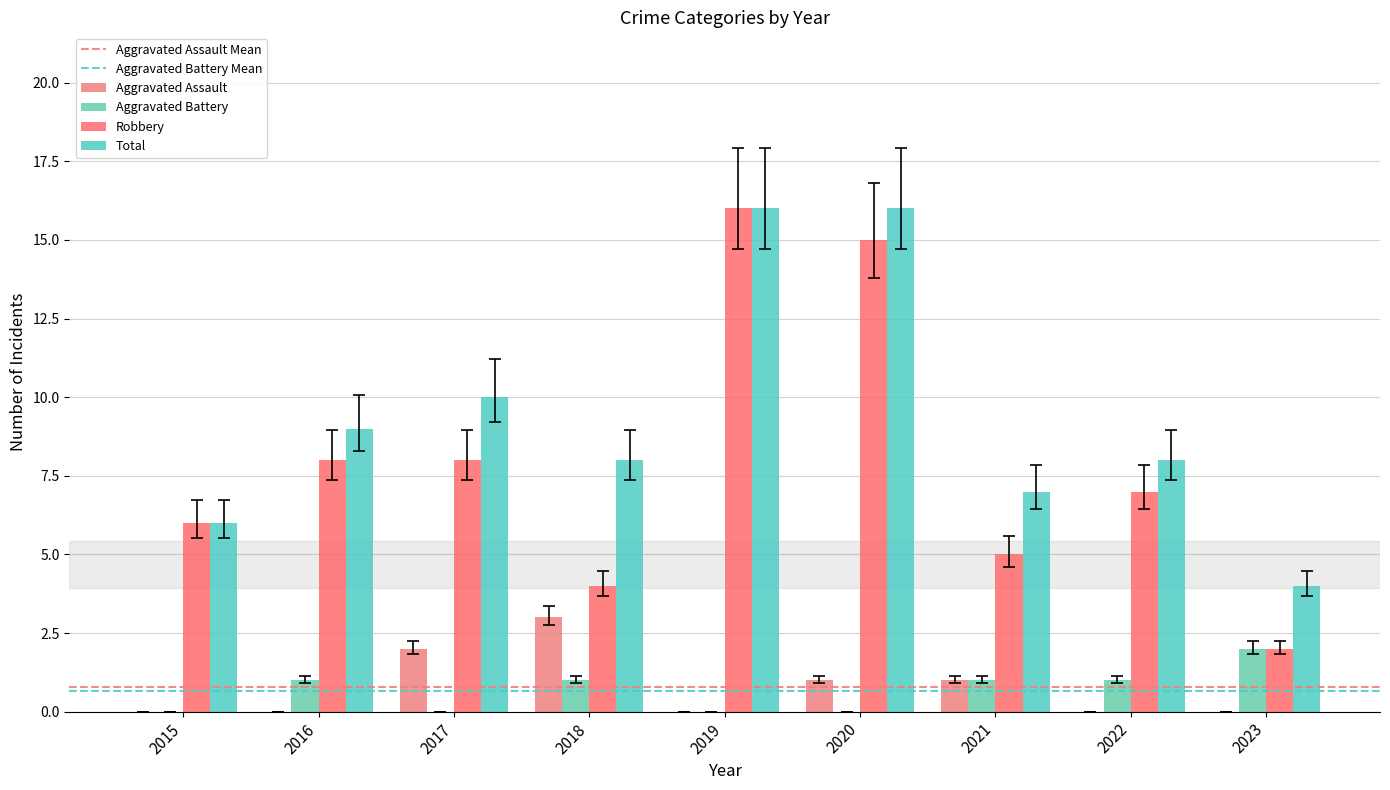

Are the bars grouped side by side (vs. stacked)?

Yes